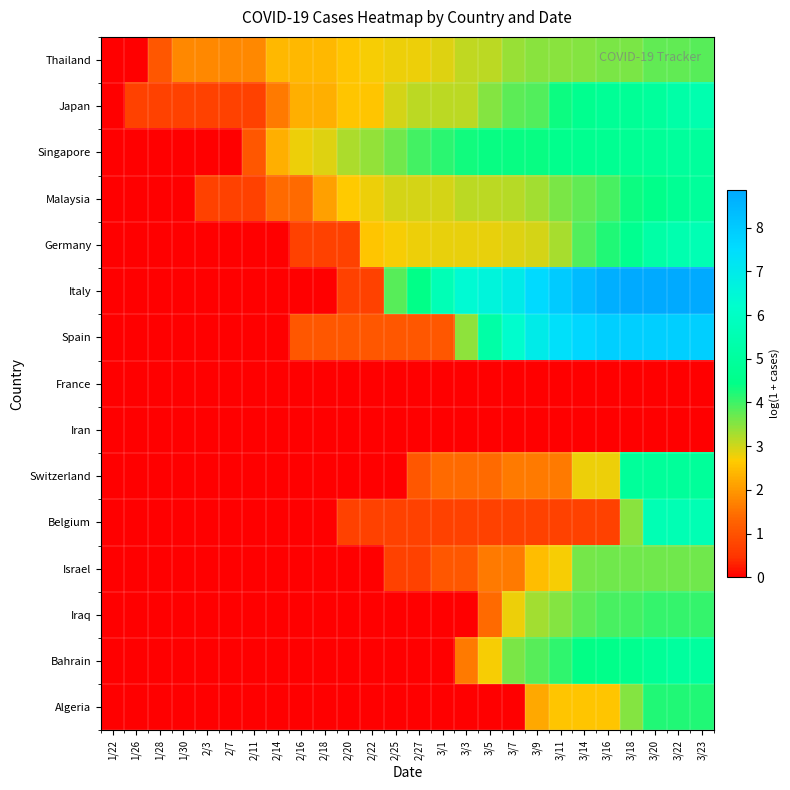

Which series changed the most between 2/3 and 2/27?

Italy